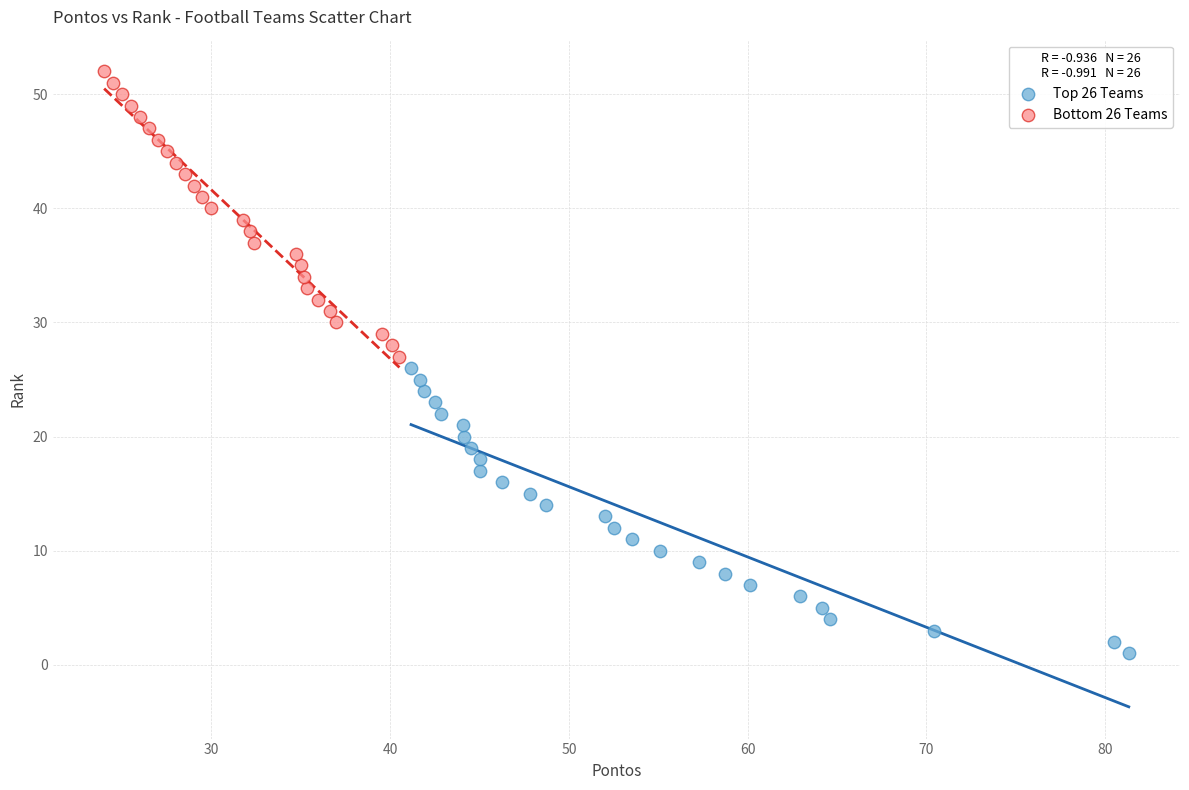

Which series reaches the minimum Y coordinate?

Top 26 Teams